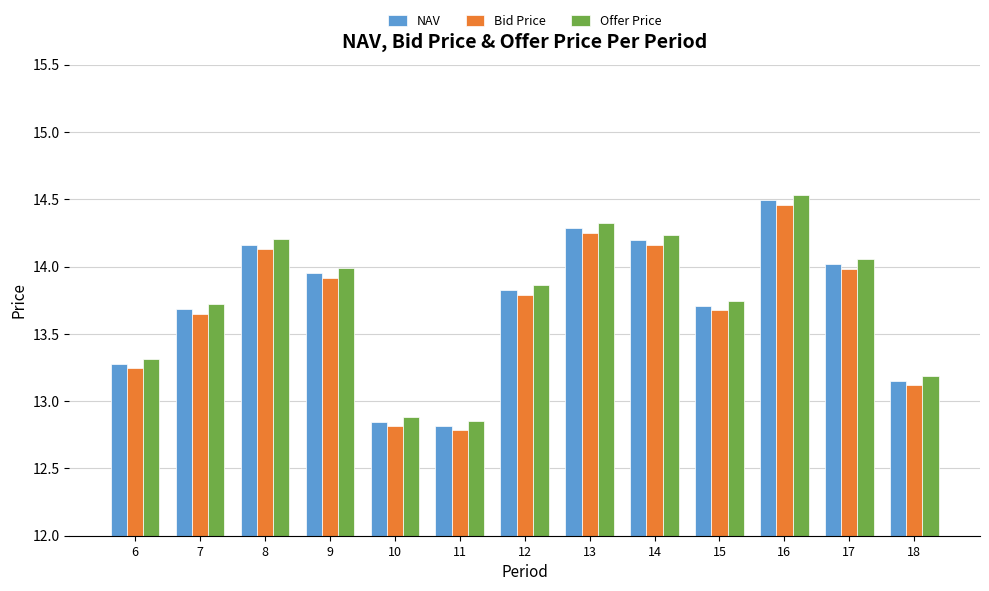

What is the difference between the Offer Price values at 10 and 8?

1.3